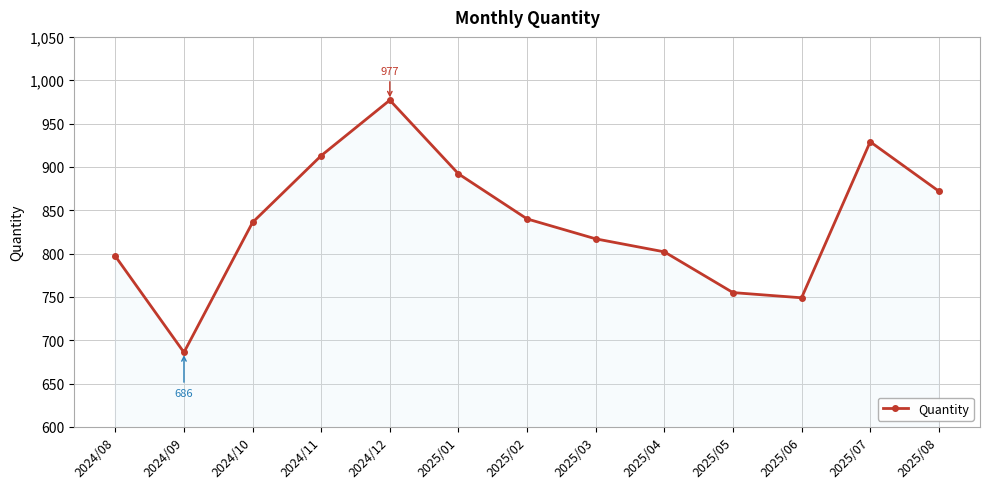

Which label corresponds to the smallest value in the chart?

2024/09